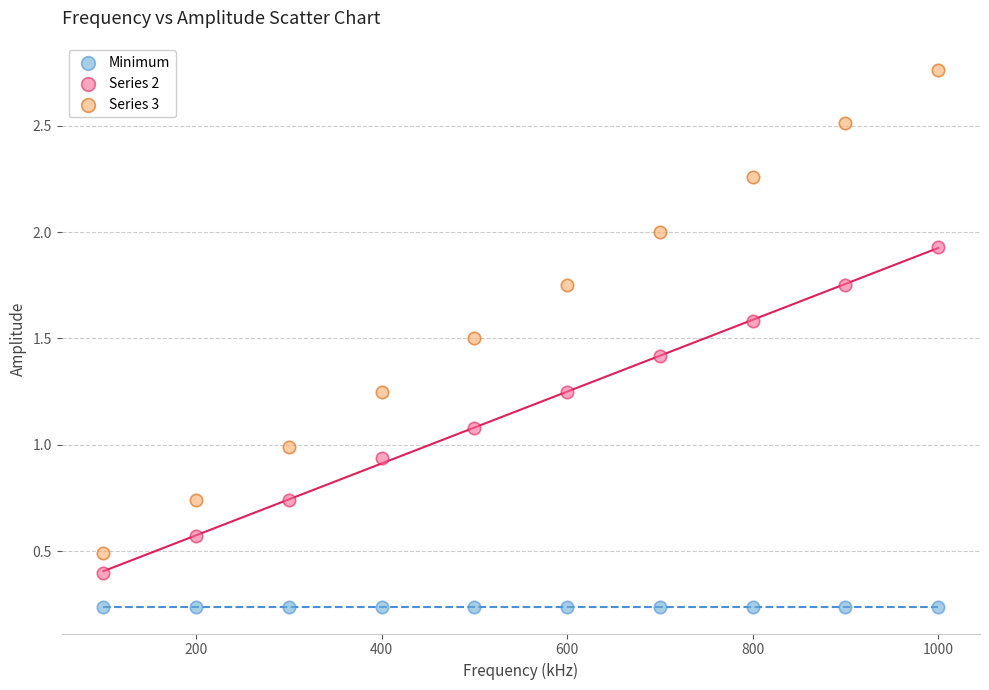

Which series reaches the maximum Y coordinate?

Series 3